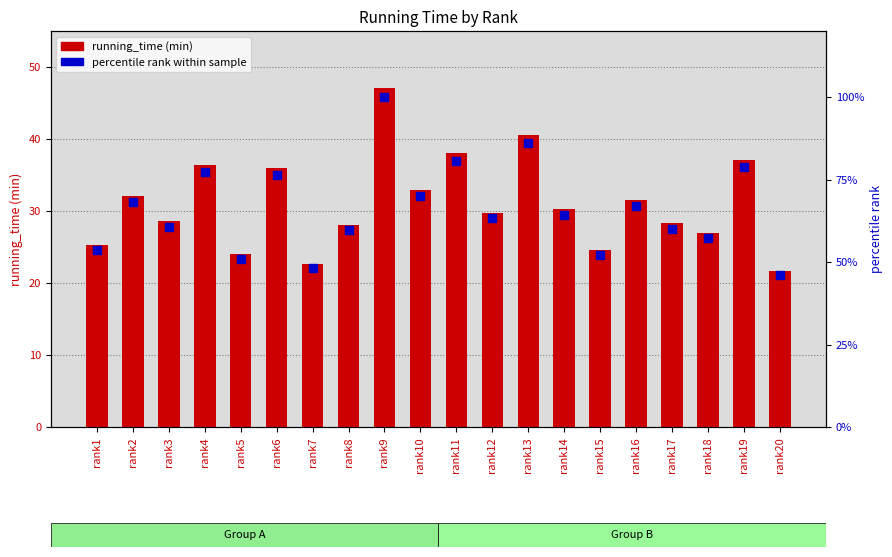

Which series reaches the minimum Y coordinate?

running_time (min)